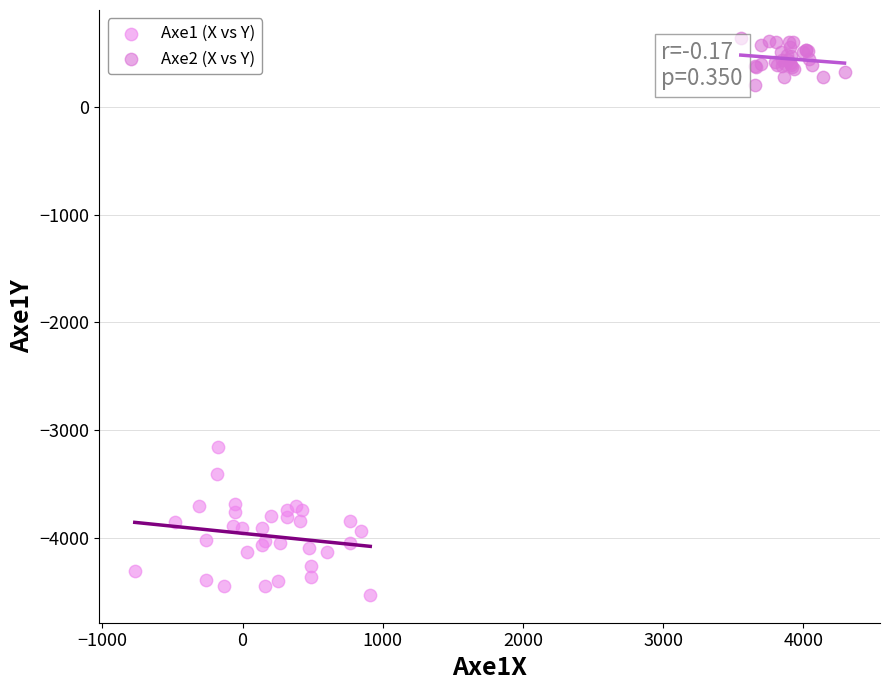

Which series has the largest Y range (max minus min)?

Axe1 (X vs Y)